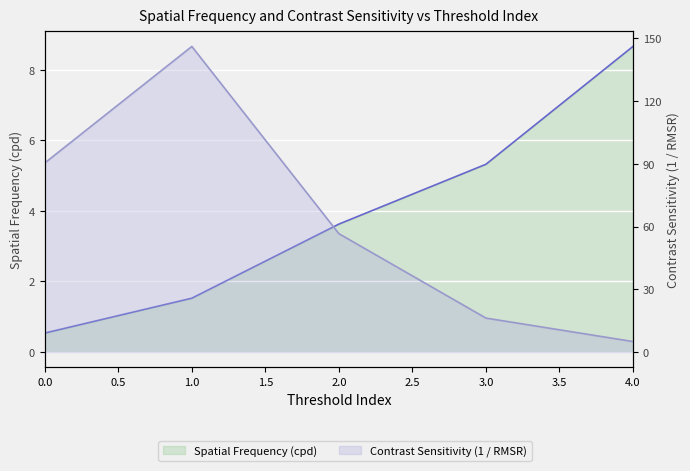

True or false: Spatial Frequency (cpd) has more than 2 points higher than both neighbors.

False